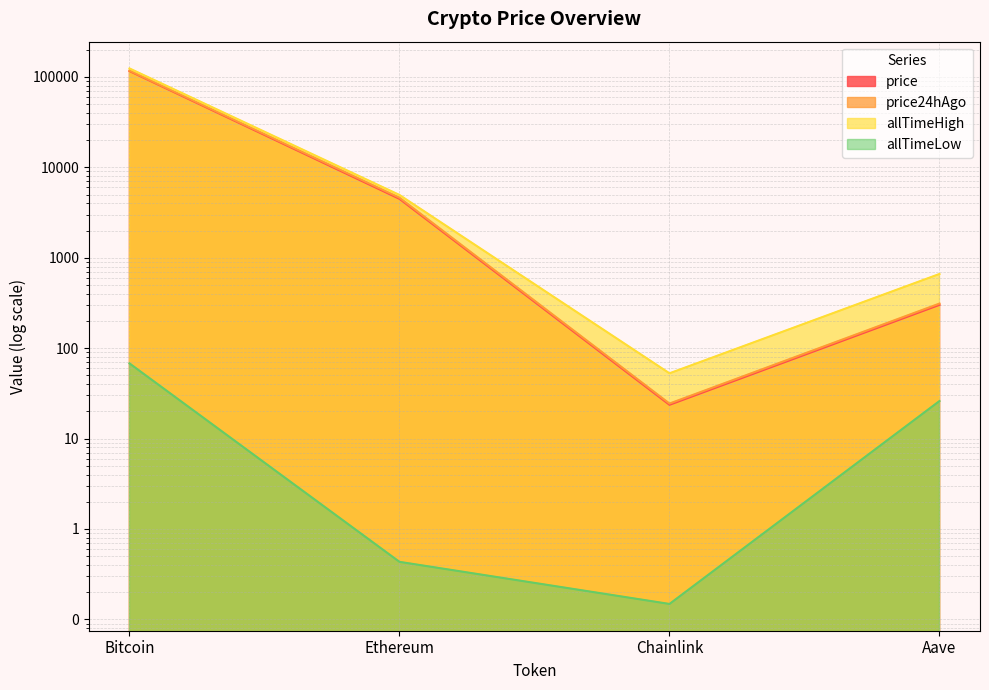

What is the greatest value displayed?

124128.0